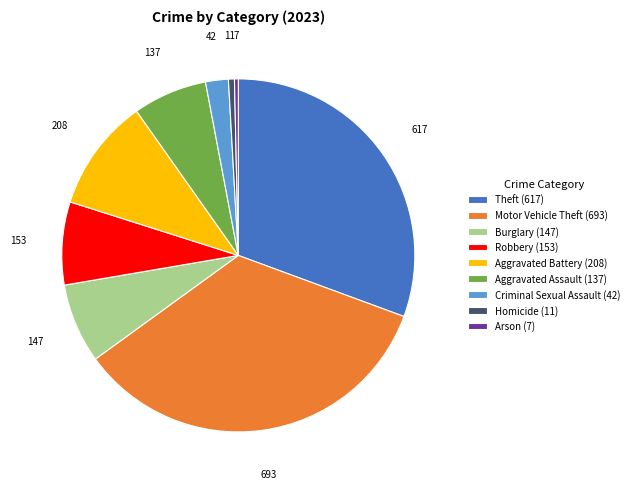

Which has a higher value, Aggravated Assault (137) or Homicide (11)?

Aggravated Assault (137)